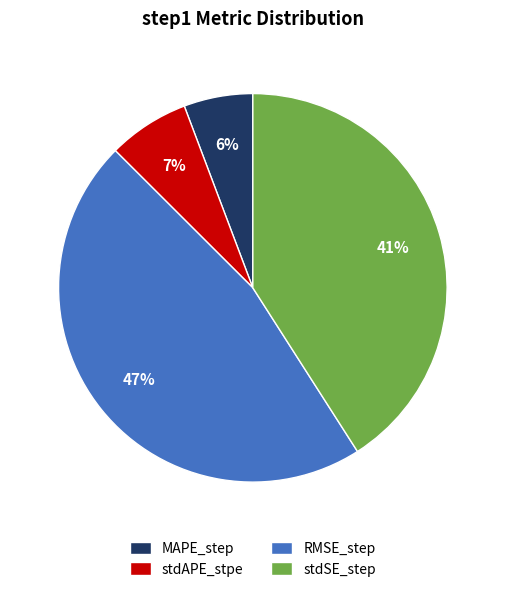

Is there any slice that represents more than half of the pie?

No